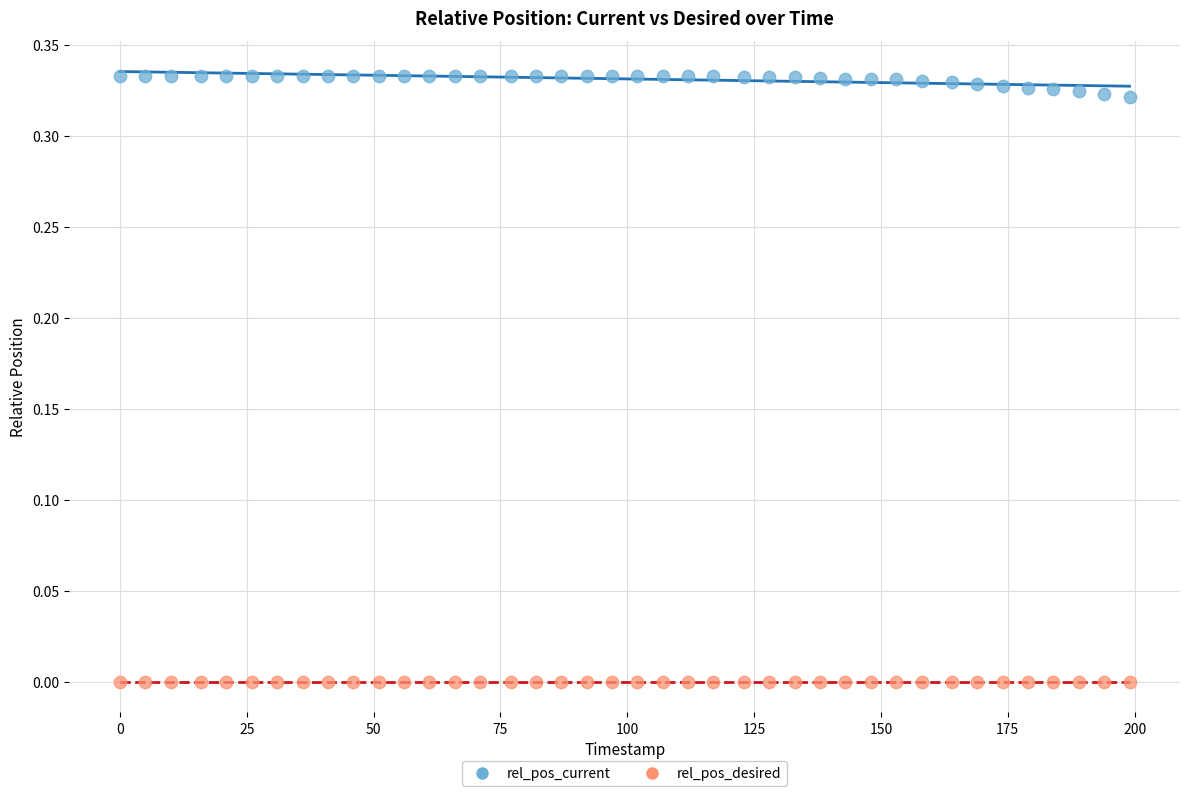

What is the X range (max minus min) for the scatter plot?

199.0